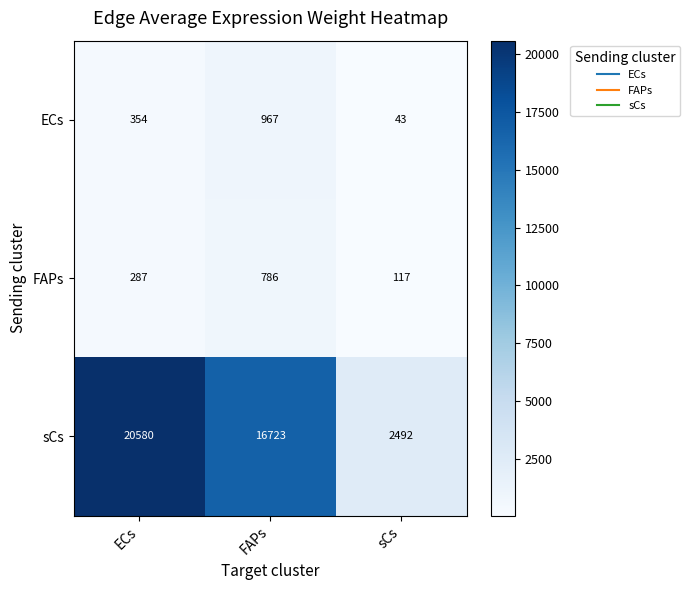

Which series has the widest spread of values?

sCs